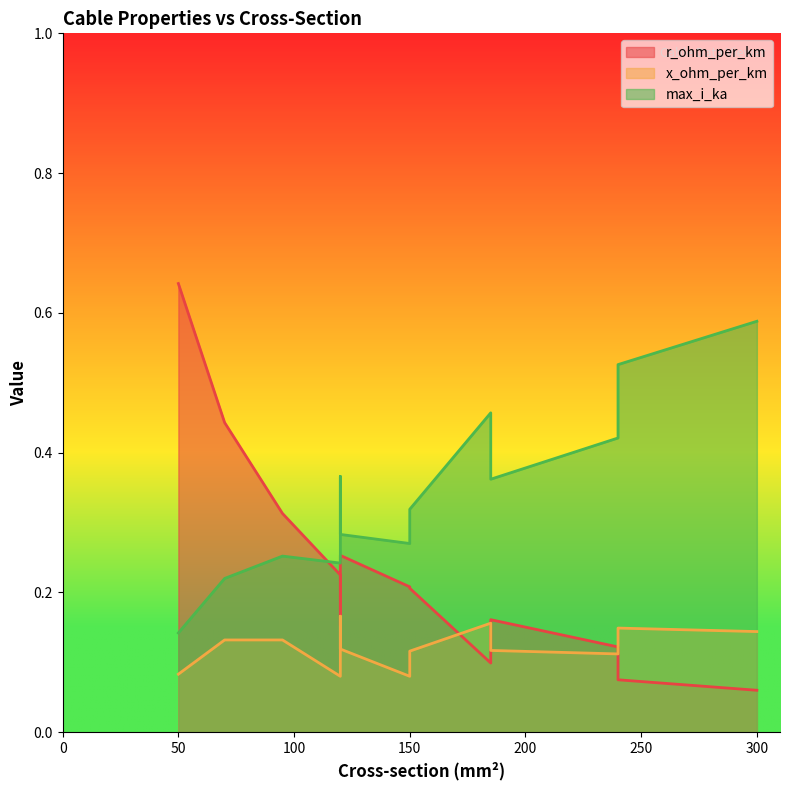

True or false: x_ohm_per_km and r_ohm_per_km intersect in this chart.

True